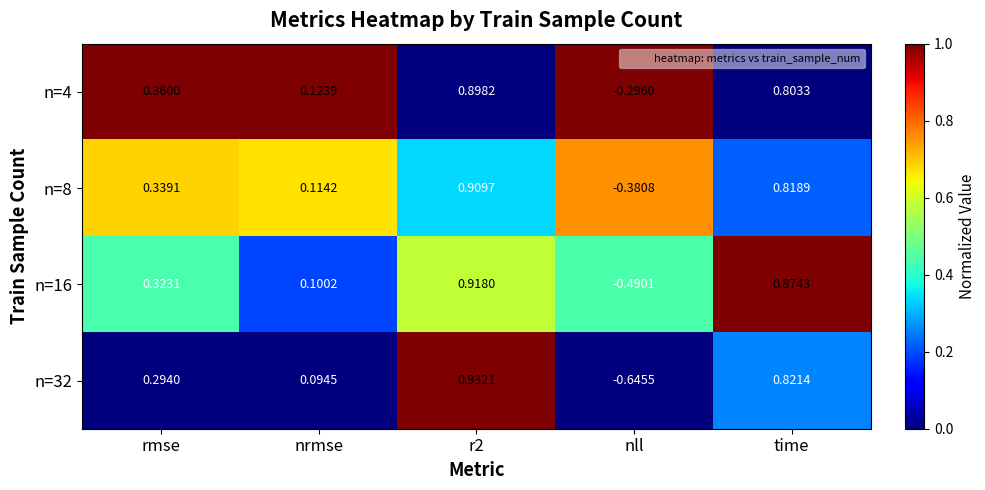

At which label does n=8 first exceed 0?

rmse